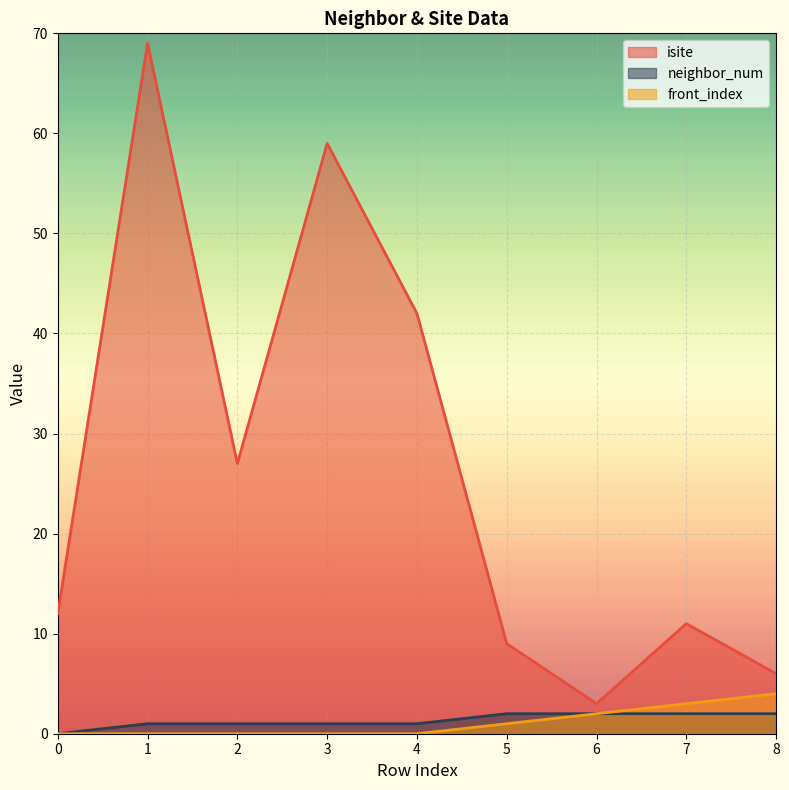

Is it true that front_index equals 3 at 8?

False